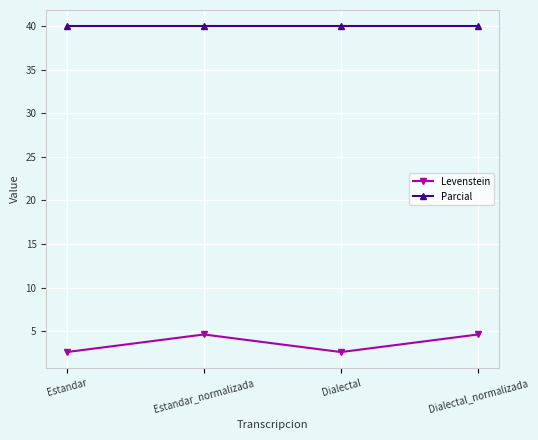

Count the number of categories in the chart.

4